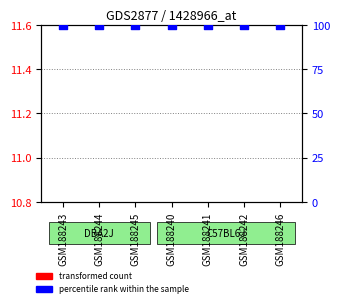

Which series has the largest total across all categories?

percentile rank within the sample